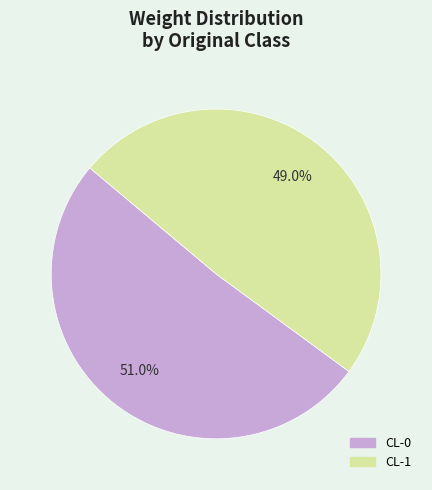

To the nearest percent, what is the combined percentage of CL-0 and CL-1?

100%